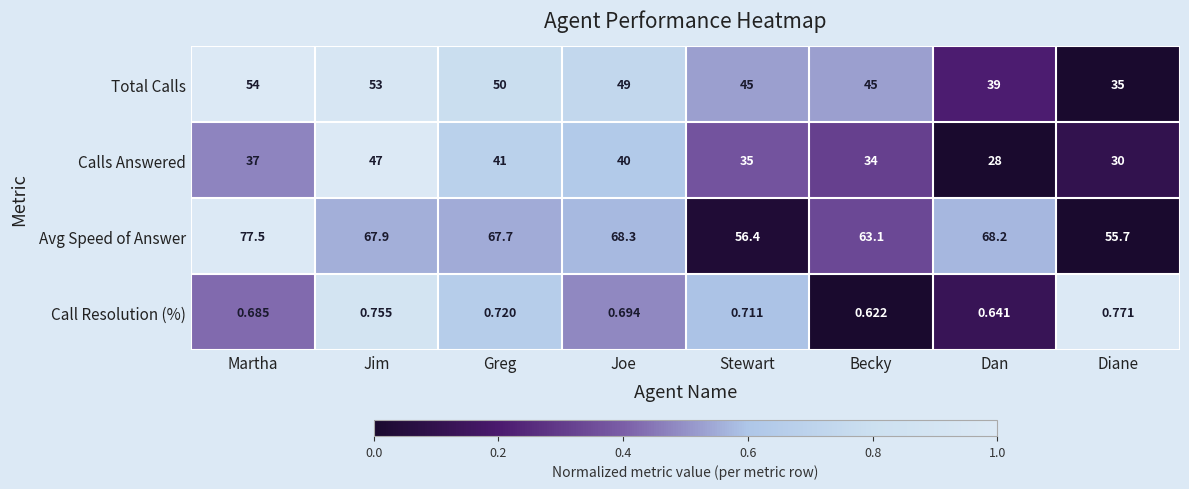

At which category does the chart reach its minimum across all series?

Becky